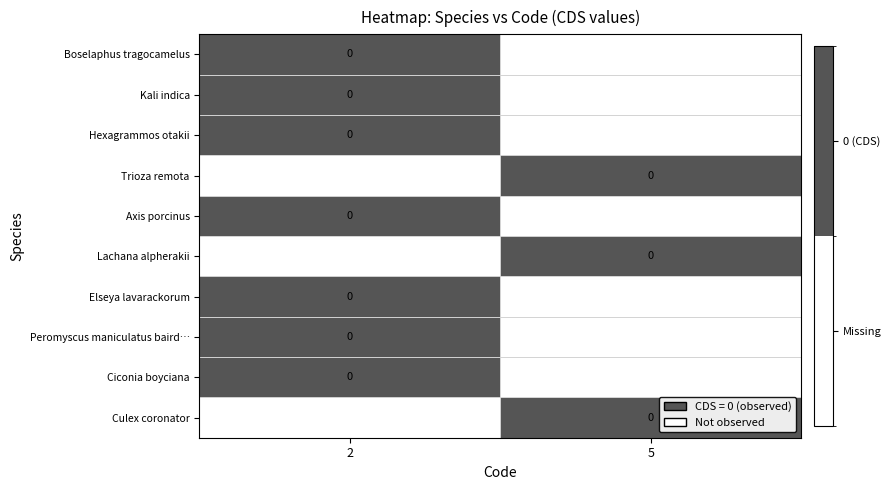

Count the number of data series in this chart.

10